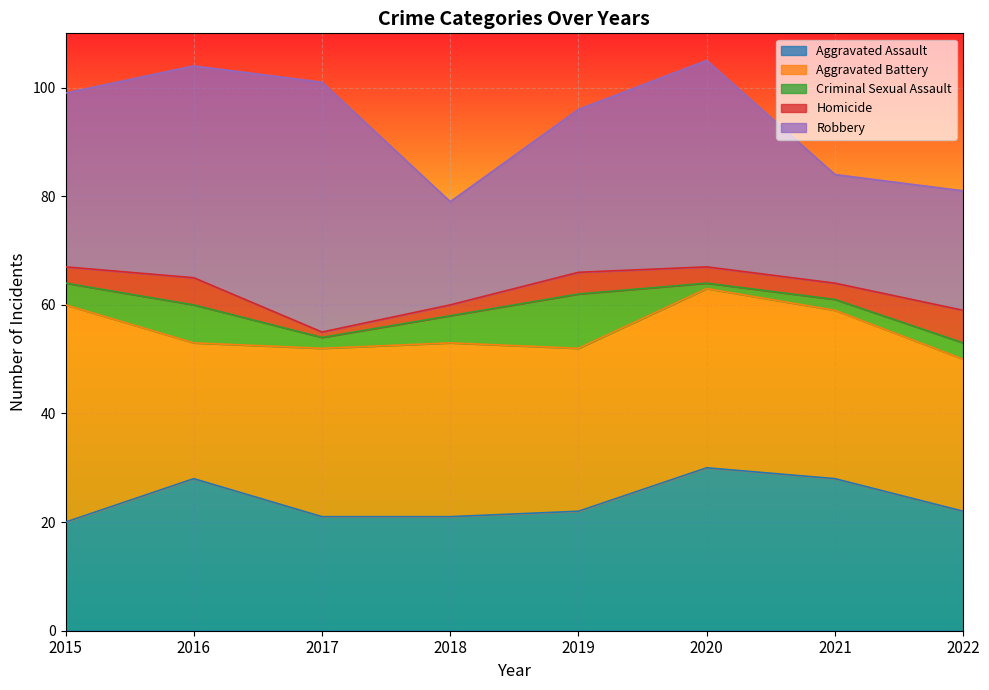

At how many categories does at least one series exceed 12?

8